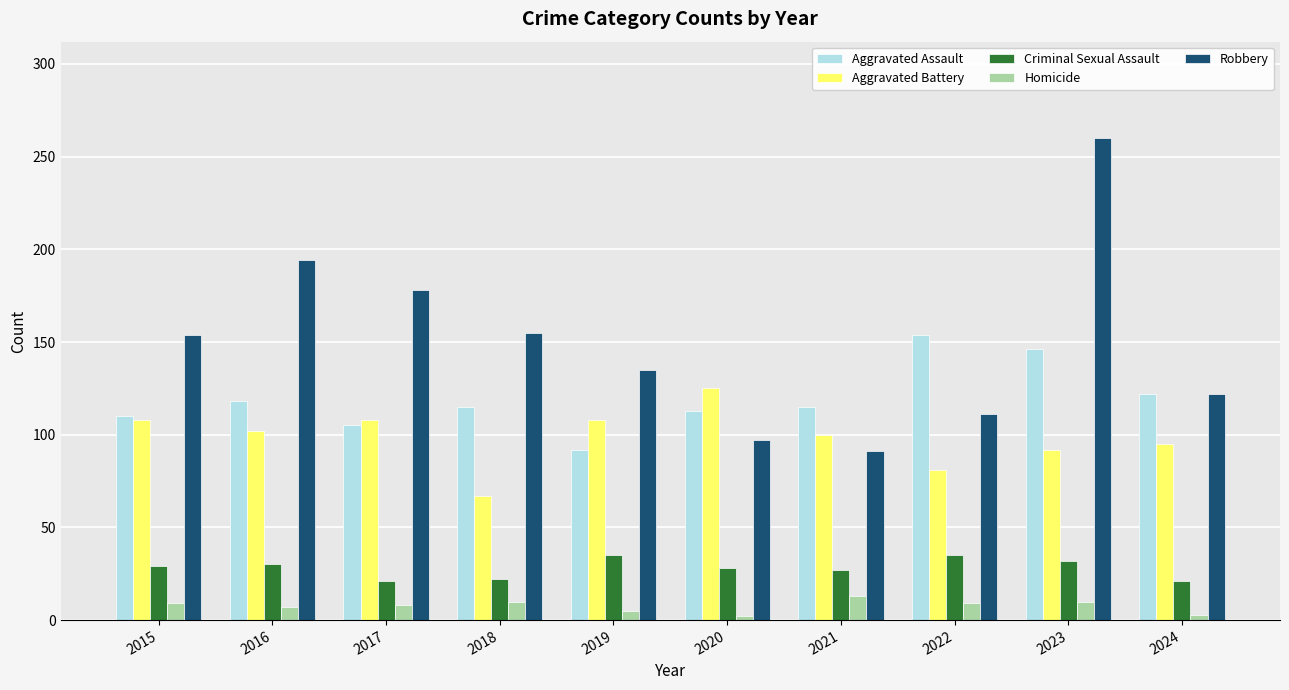

Which series has the largest total across all categories?

Robbery